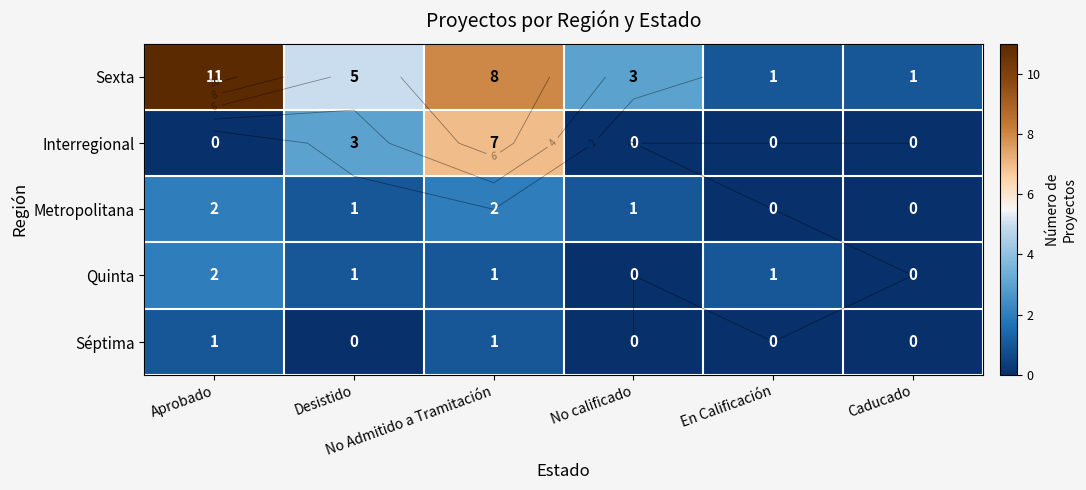

Which series has the largest total across all categories?

Sexta